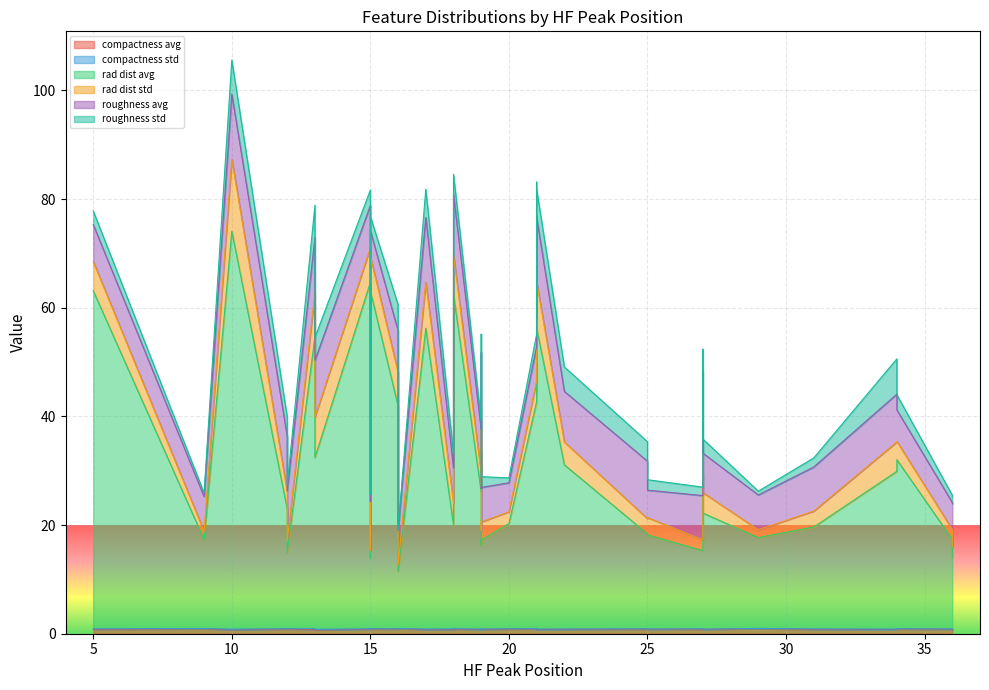

How many intersections are there between roughness_avg and rad_dist_std?

4